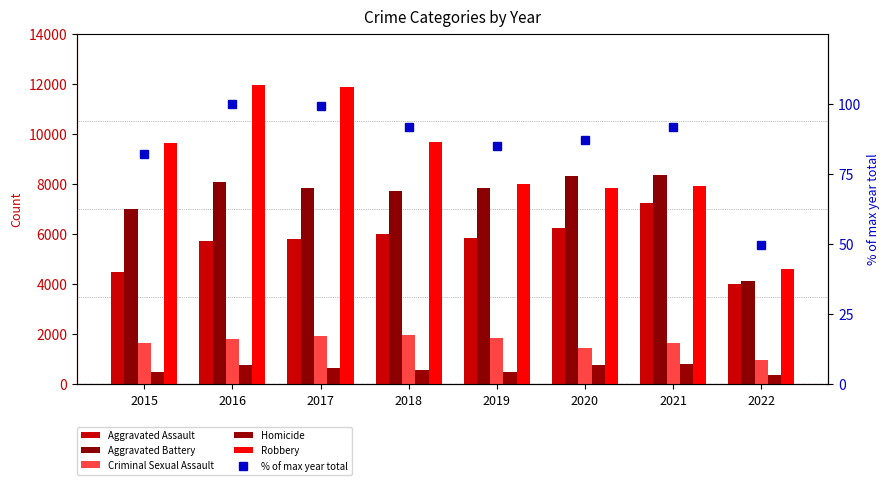

Between 2020 and 2022, which is larger?

2020